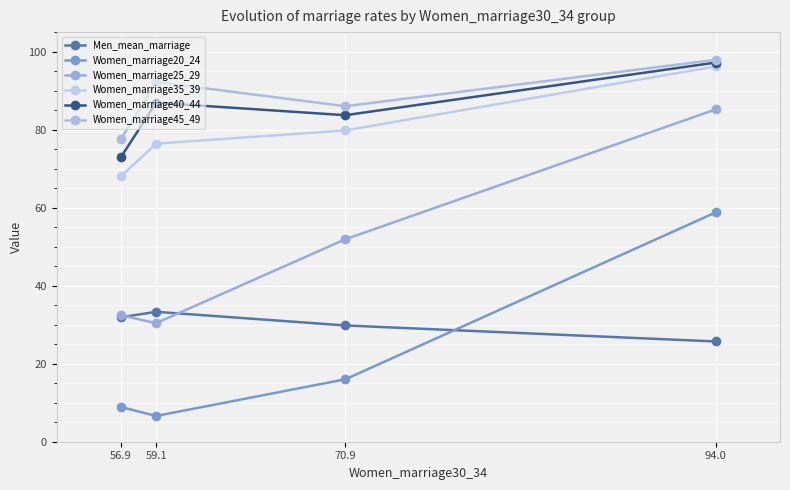

Where is Women_marriage45_49 nearest to the value 87?

70.9